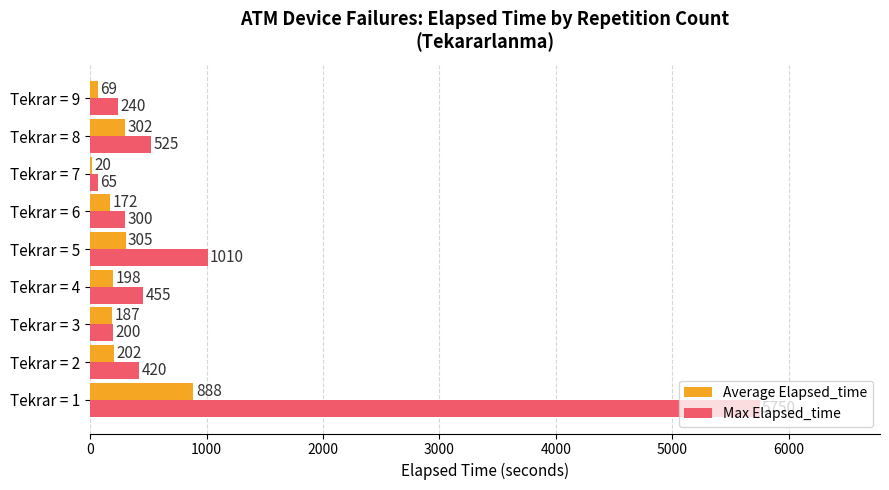

True or false: Max Elapsed_time has a value of 5750 at Tekrar = 1.

True